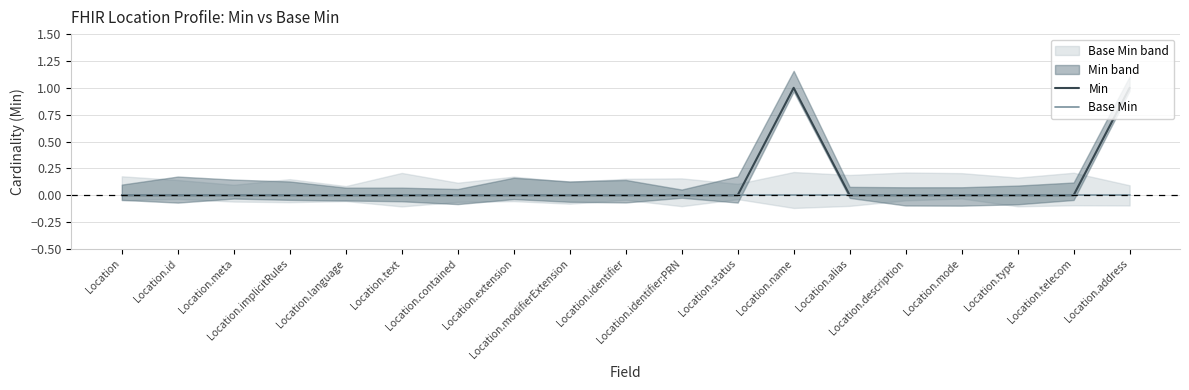

Count the Min values in the range 0 to 1.

19